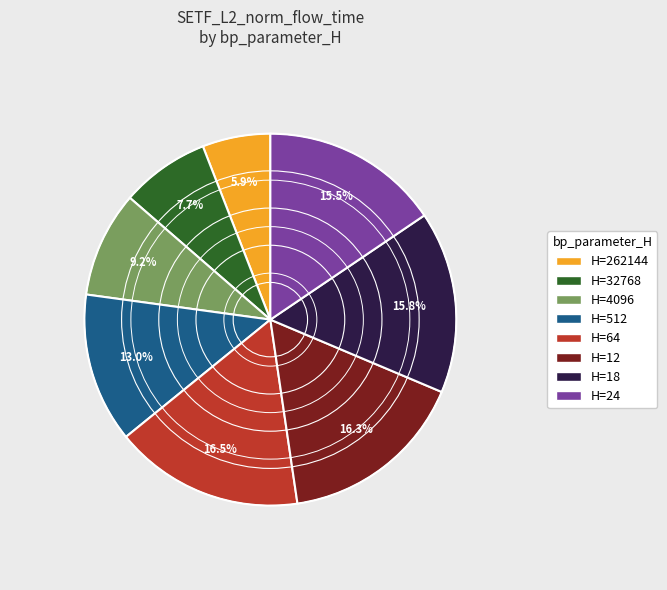

How many slices are in this pie chart?

8